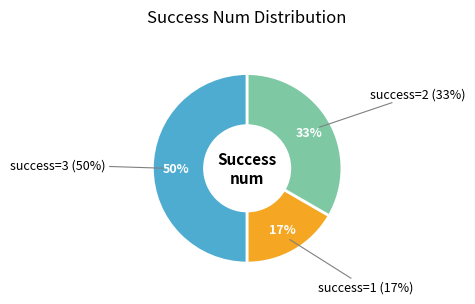

Which category has the smallest portion of the pie?

1